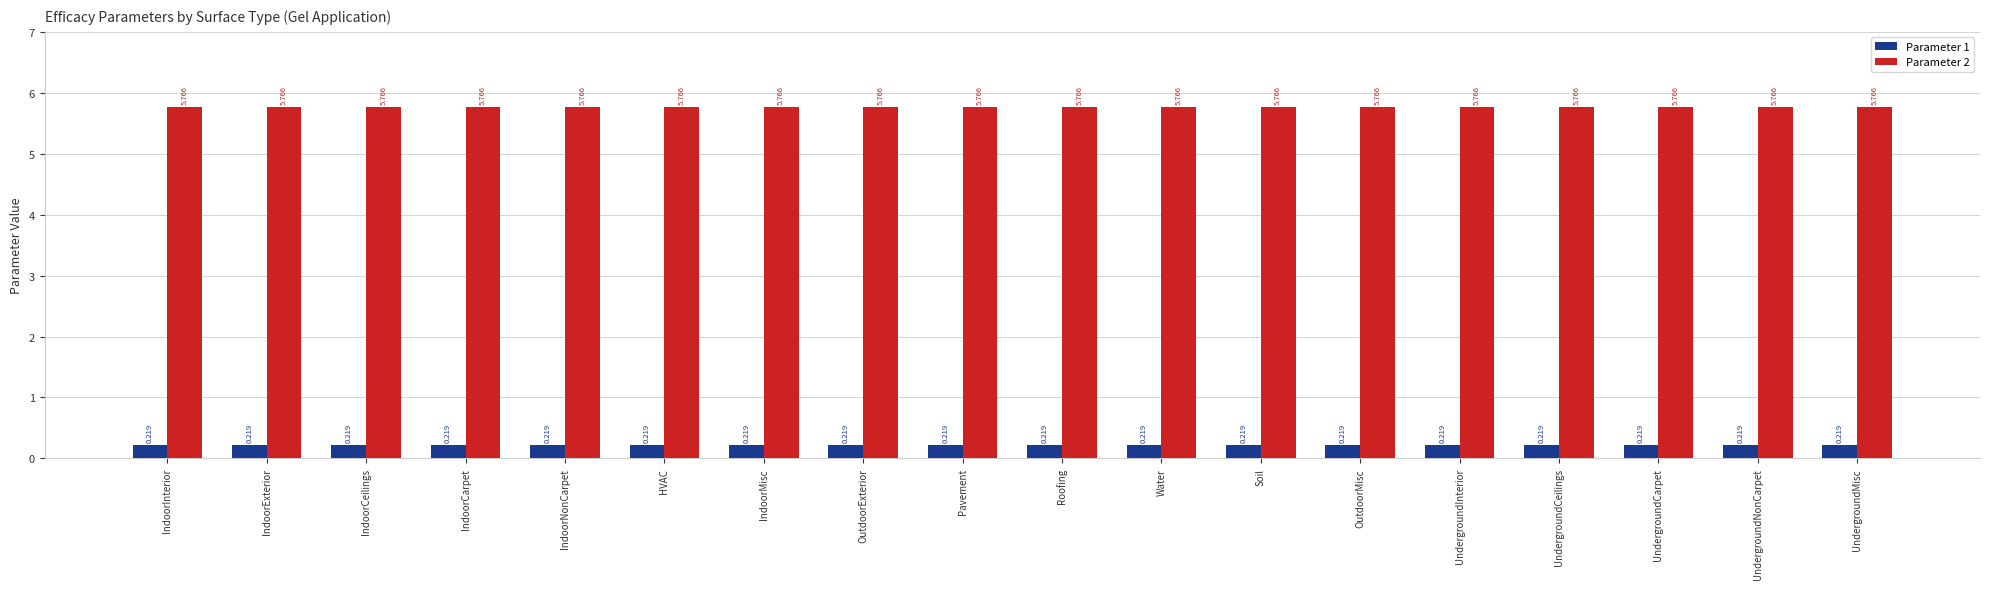

At how many categories does at least one series exceed 3?

18